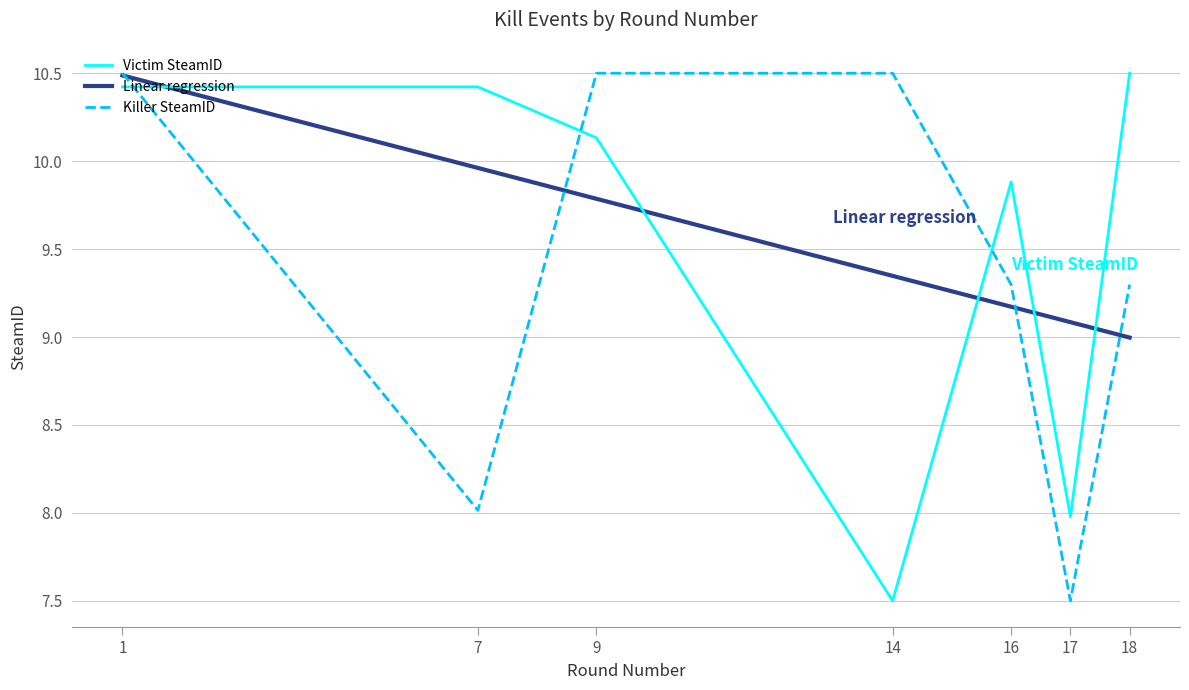

True or false: Killer SteamID has a value of 18.0 at 1.

False